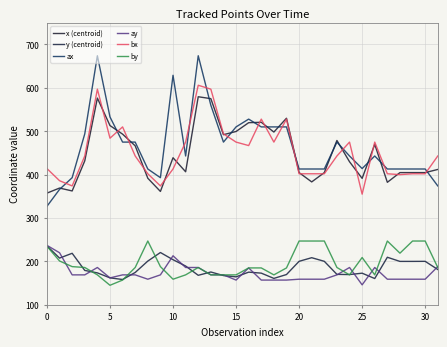

Does the chart have visible grid lines?

Yes